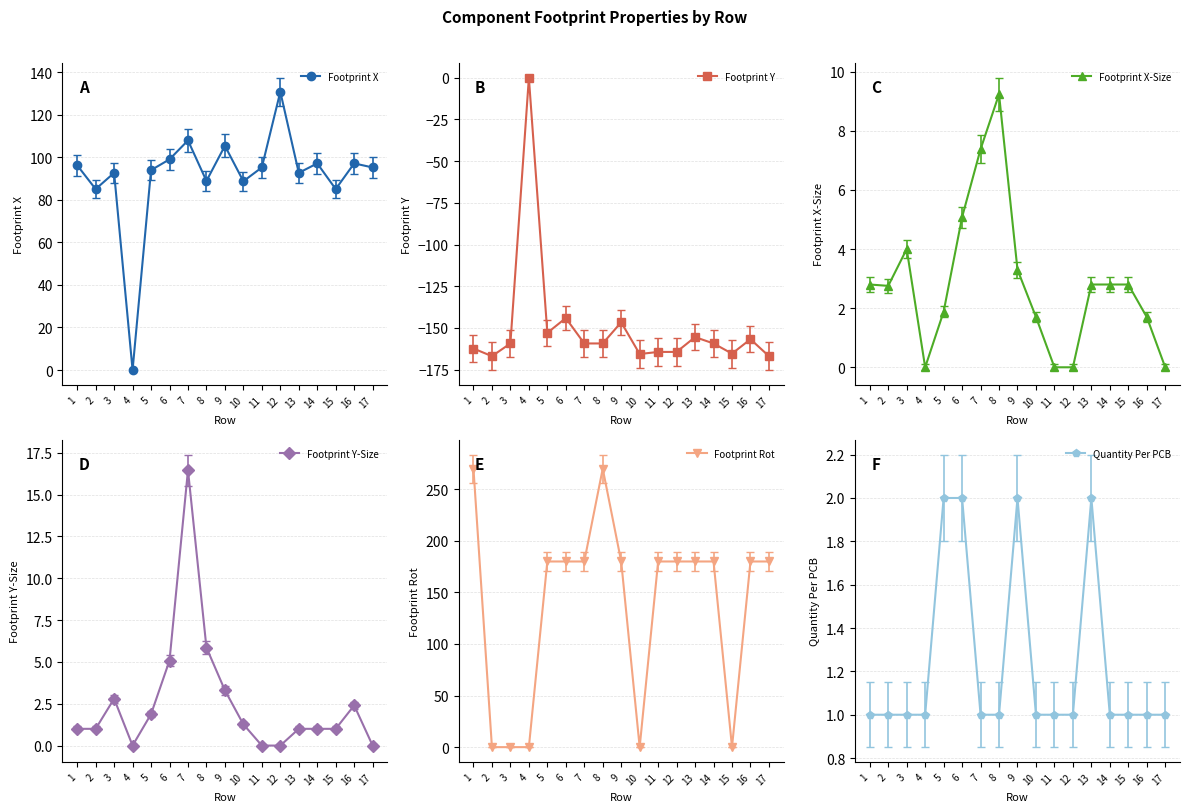

At how many categories does at least one series exceed 134?

12